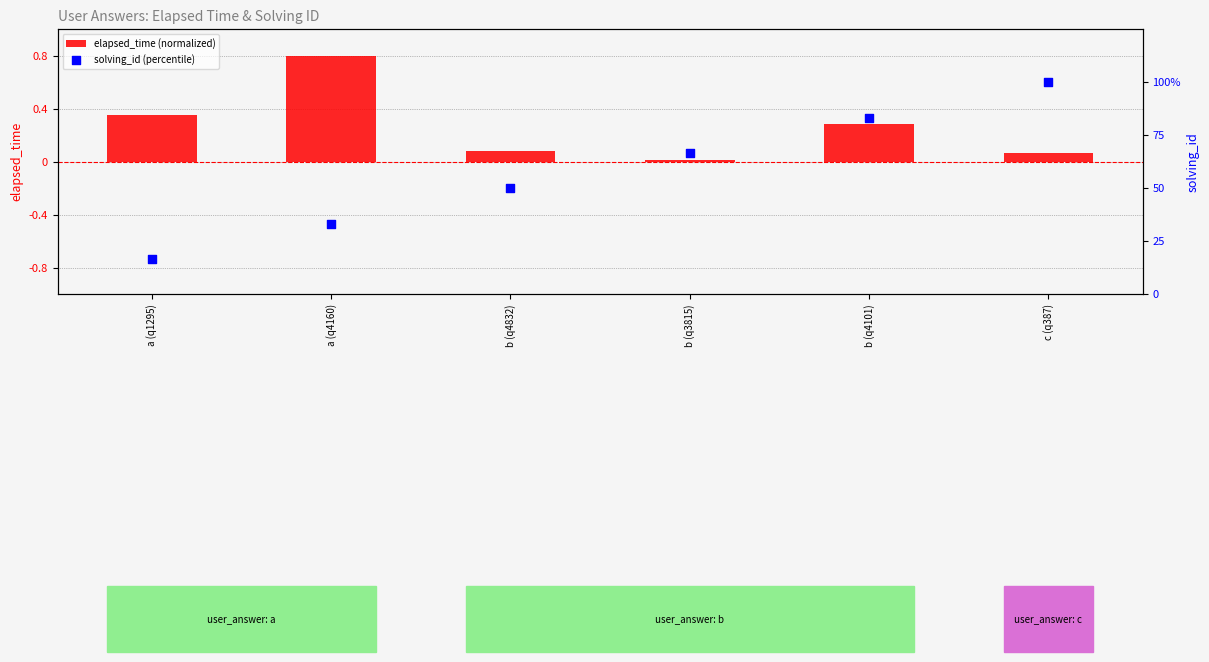

At which category is the sum across all series the highest?

c (q387)